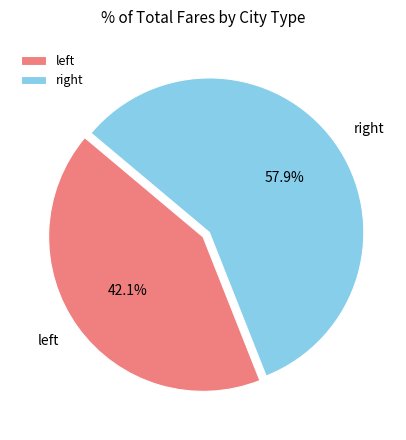

Rank the categories by value from lowest to highest.

left, right